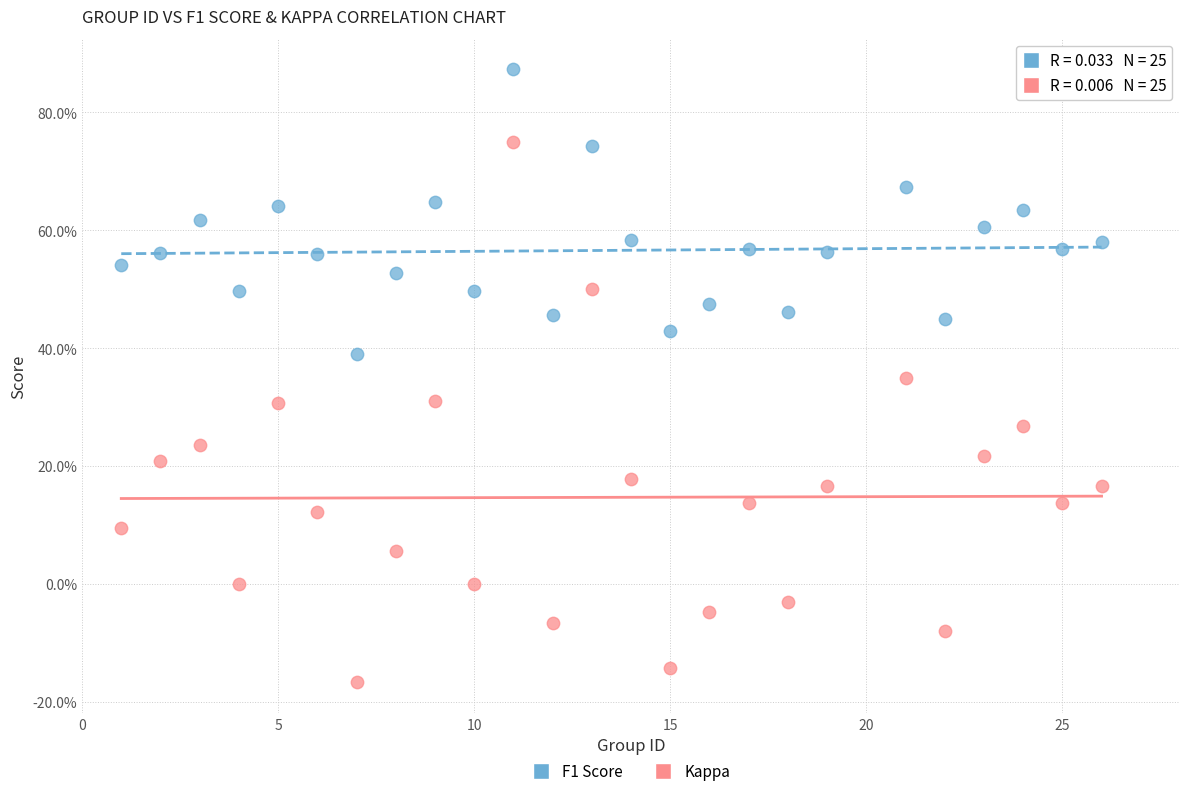

Which series has the largest Y range (max minus min)?

Kappa